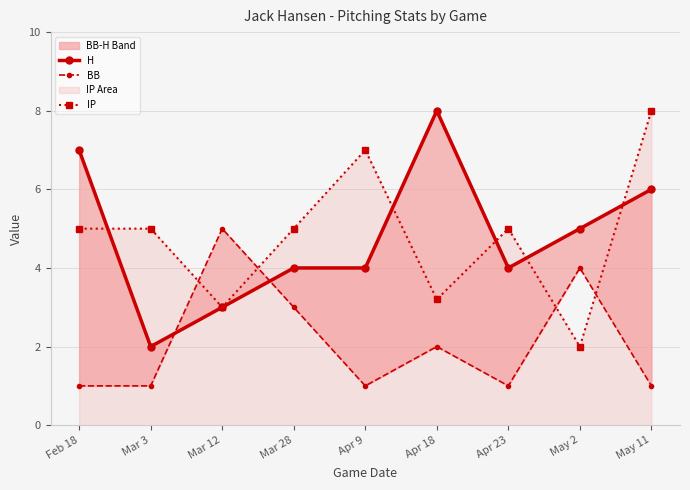

Where do BB and IP first cross each other?

Mar 3 and Mar 12